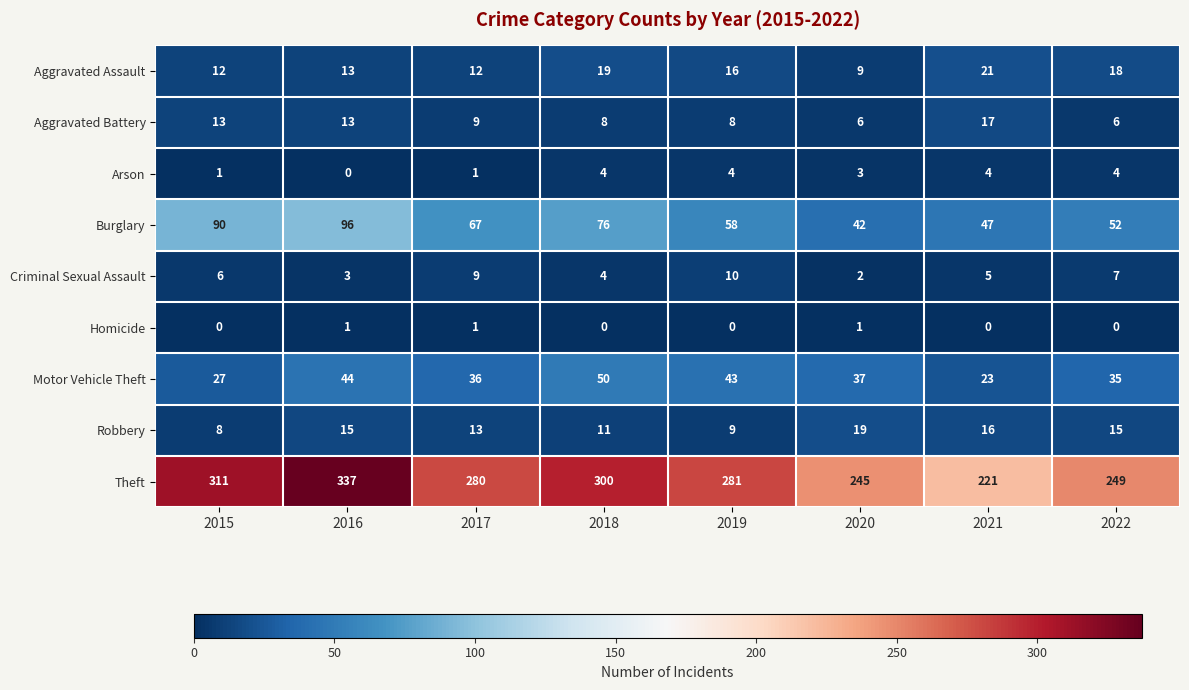

What is the average value of the Burglary series?

66